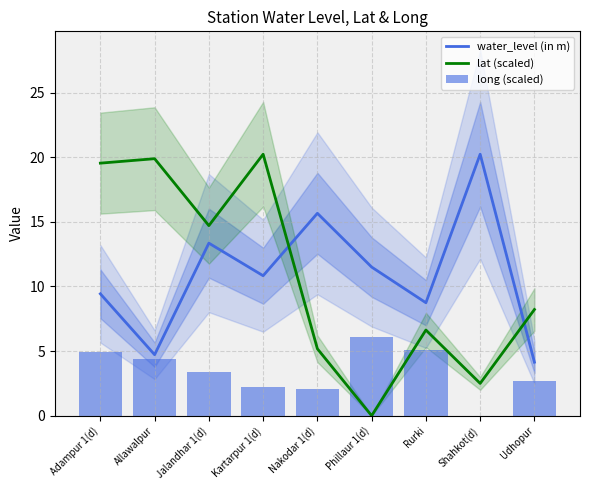

What is the label of the 1st bar from the left?

Adampur 1(d)